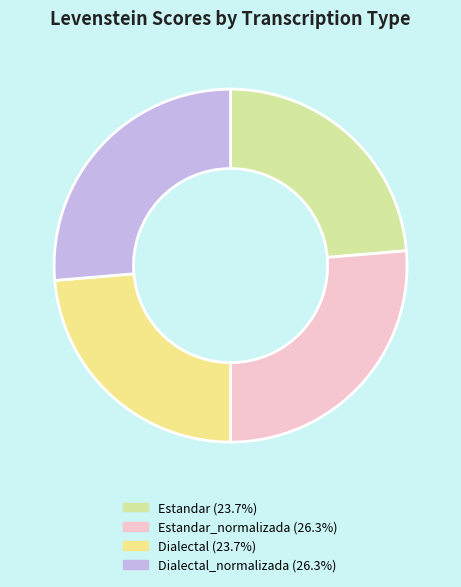

Count the number of slices in the pie.

4